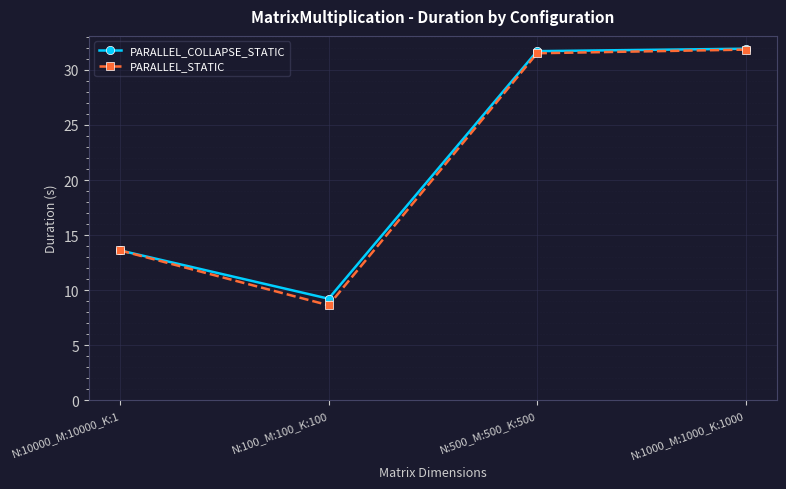

How many series are shown in this chart?

2